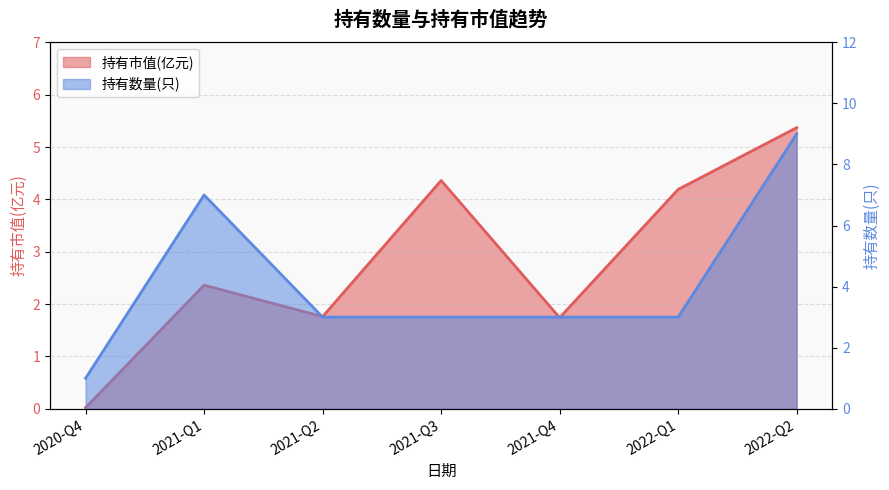

How many intersections are there between 持有市值(亿元) and 持有数量(只)?

4